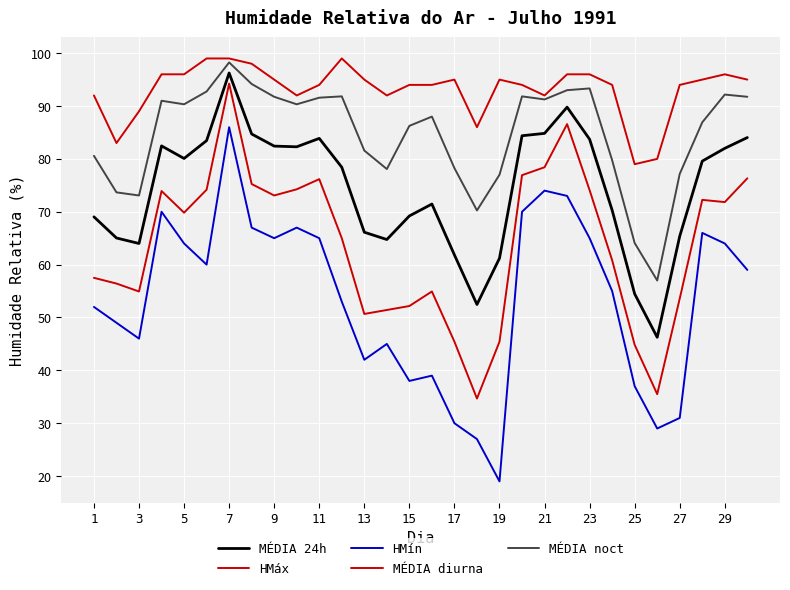

What is the label of the 3rd point from the left?

3